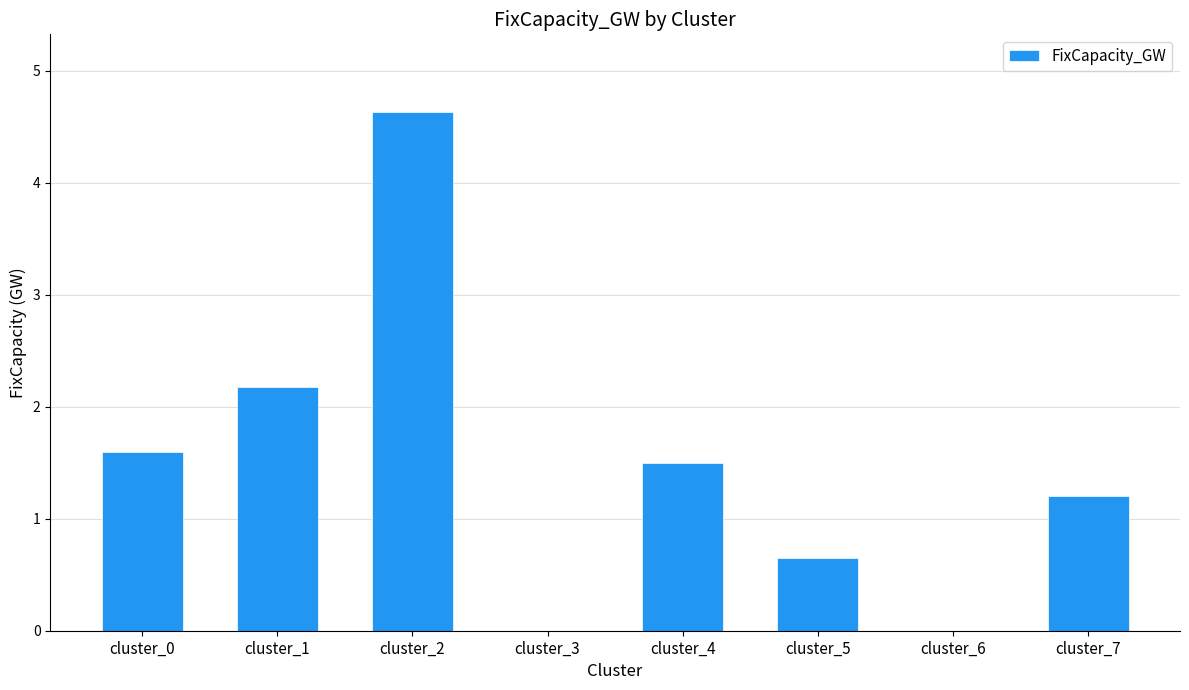

The value at cluster_3 is 0.0. True or false?

True